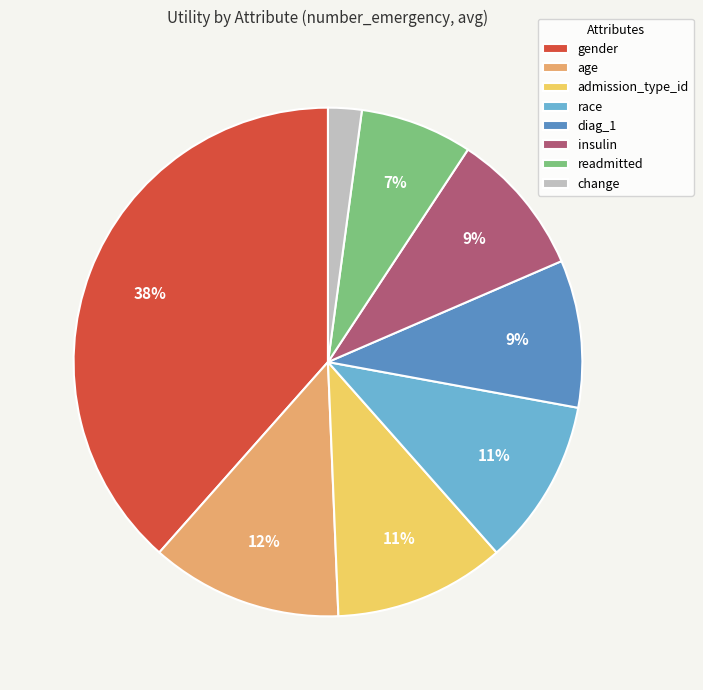

Is it true that admission_type_id is 1% of the pie?

False